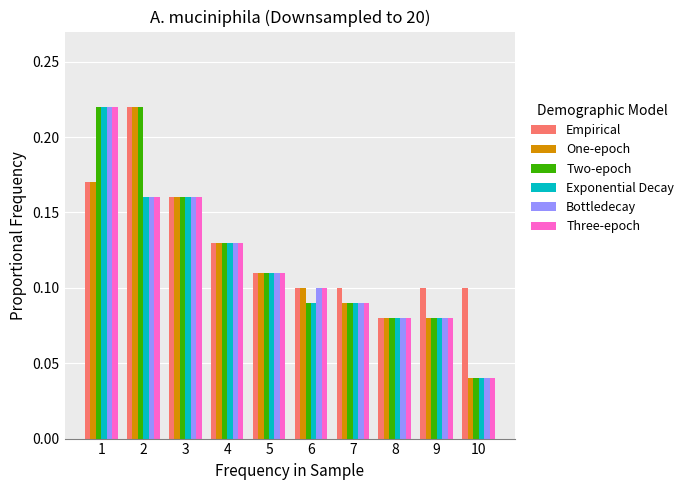

At how many categories does at least one series exceed 0?

10